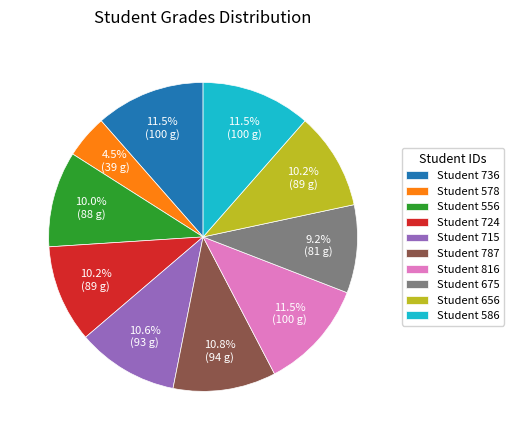

Does Student 816 represent more than half of the total?

No